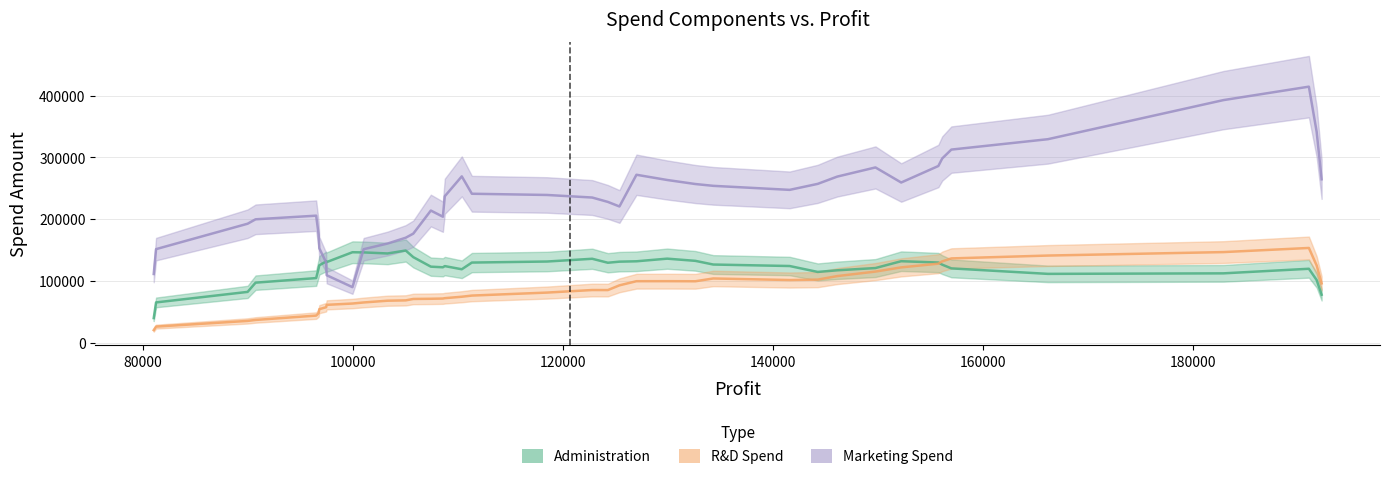

What is the average value of the Marketing Spend series?

231834.5